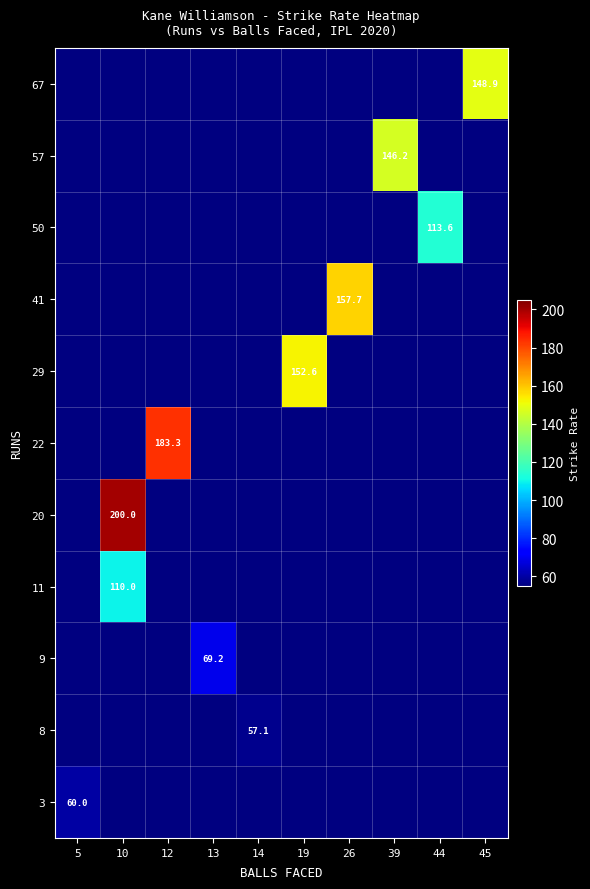

The value of 41 at 26 is 65.6. True or false?

False